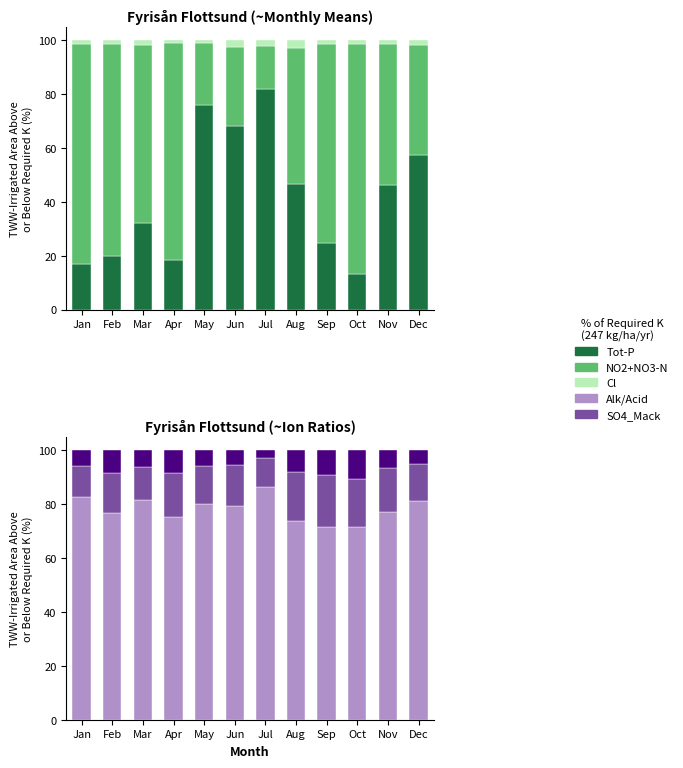

List the labels in order of Tot-P value, largest first.

Jul, May, Jun, Dec, Aug, Nov, Mar, Sep, Feb, Apr, Jan, Oct